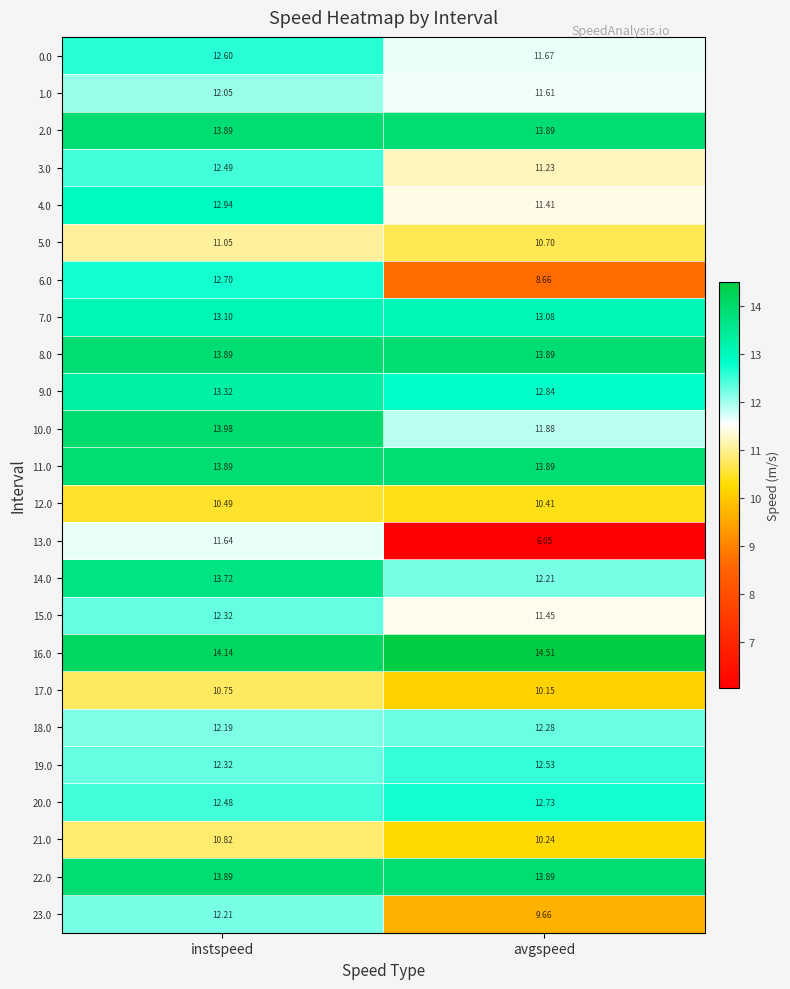

Where is 19.0 nearest to the value 12?

instspeed